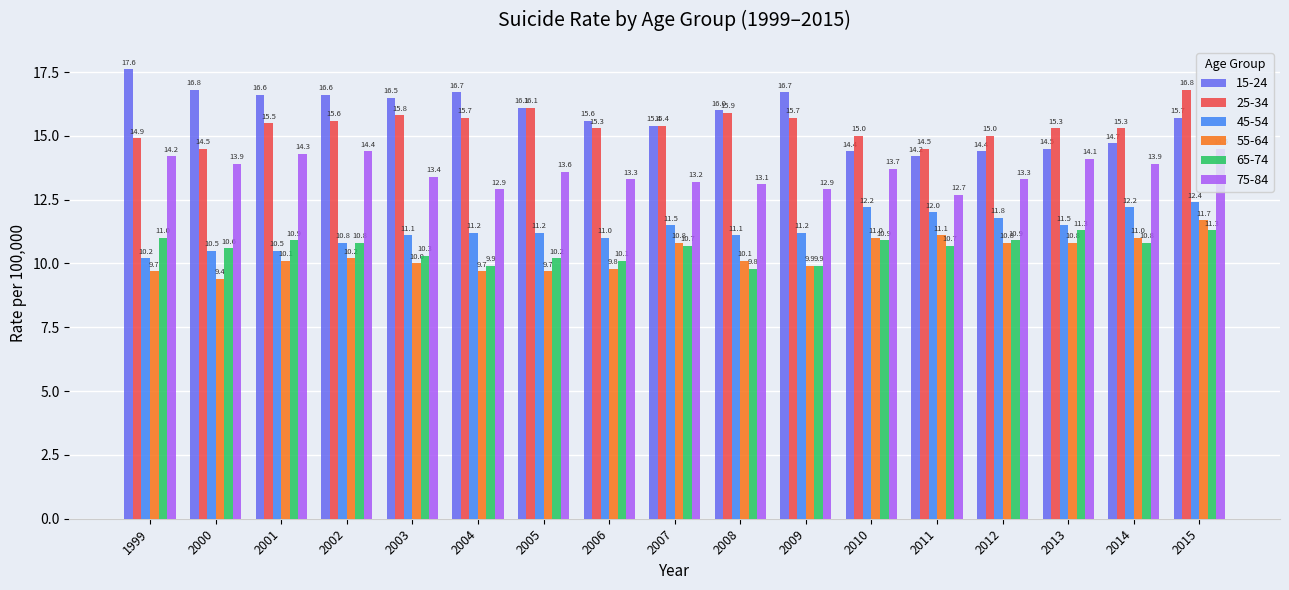

What is the minimum value shown in the chart?

9.4